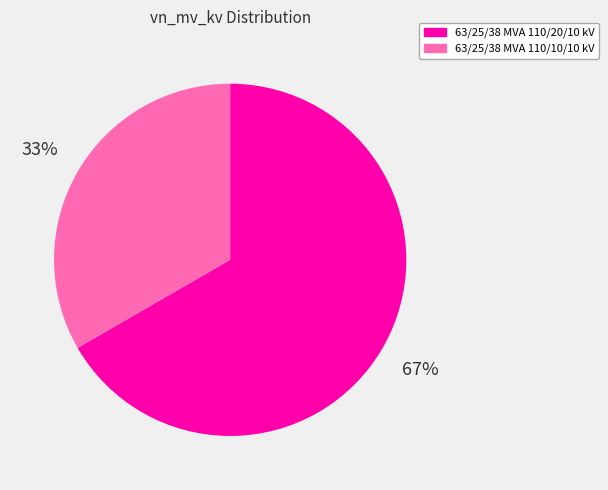

Count the number of slices in the pie.

2